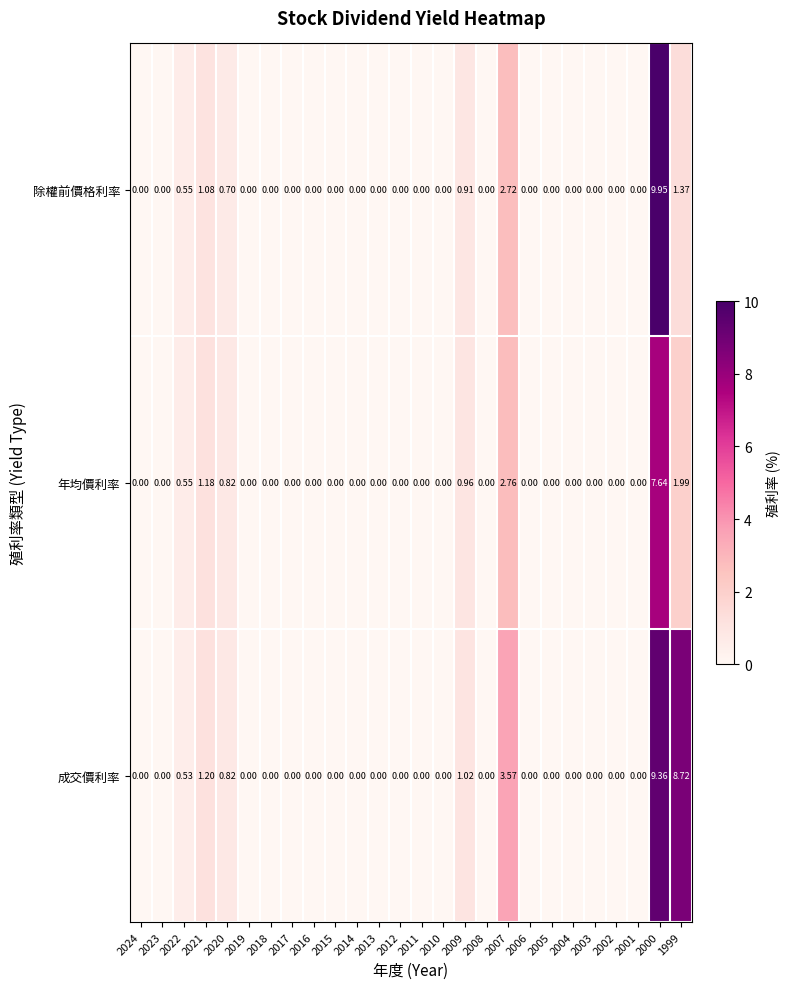

Which series has the widest spread of values?

除權前價格利率